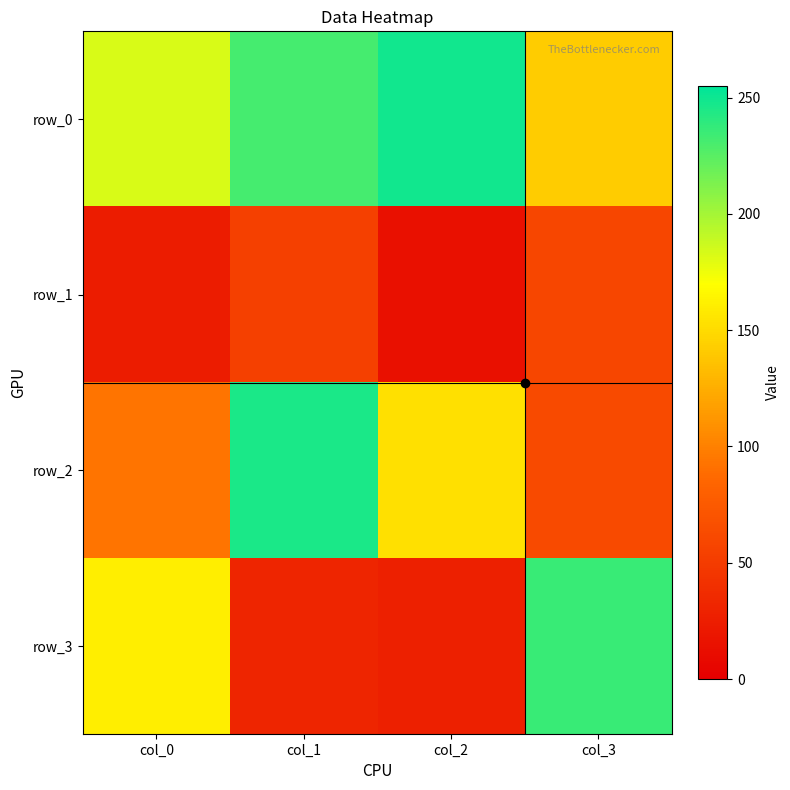

What is the approximate value of row_2 at col_1, to the nearest 50?

250